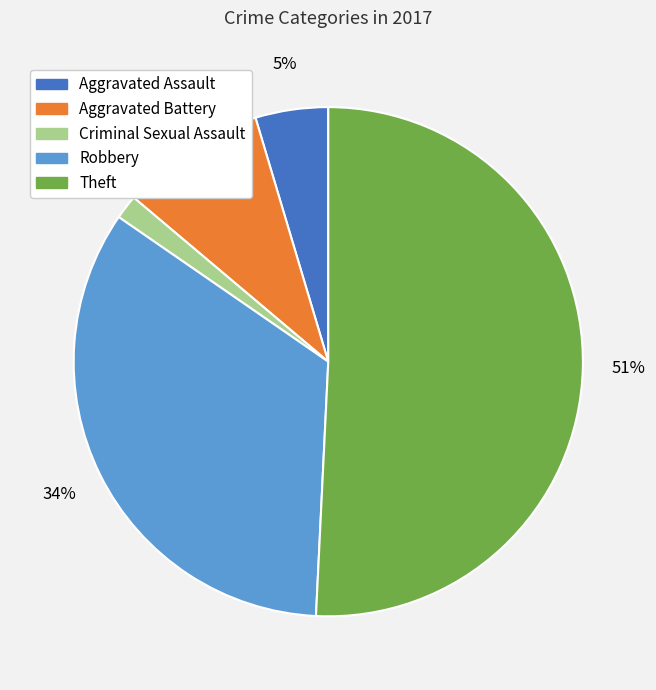

Between Theft and Criminal Sexual Assault, which is larger?

Theft